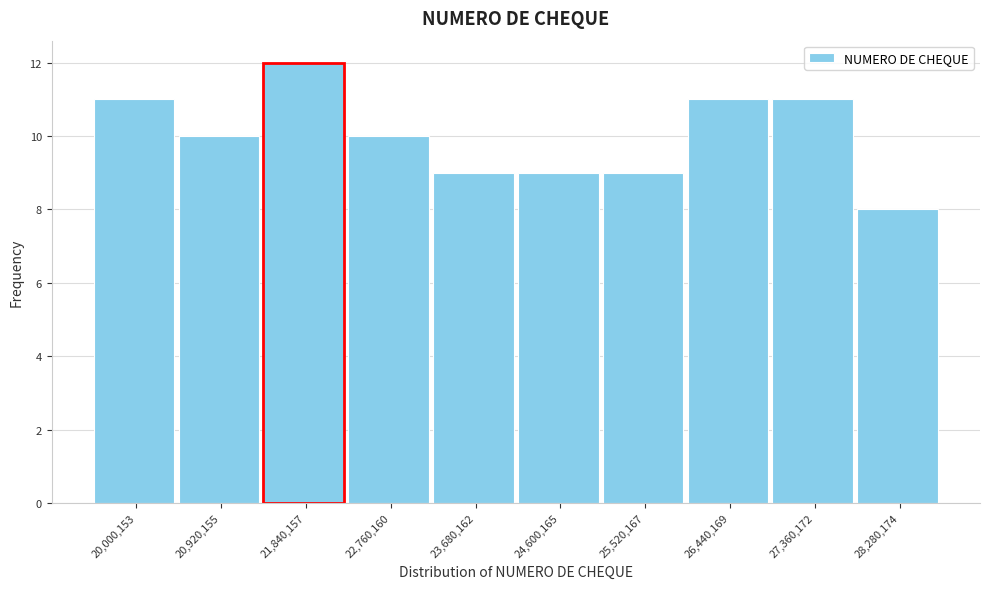

Reading left to right, extract all data points from this chart.

20,000,153=11	20,920,155=10	21,840,157=12	22,760,160=10	23,680,162=9	24,600,165=9	25,520,167=9	26,440,169=11	27,360,172=11	28,280,174=8